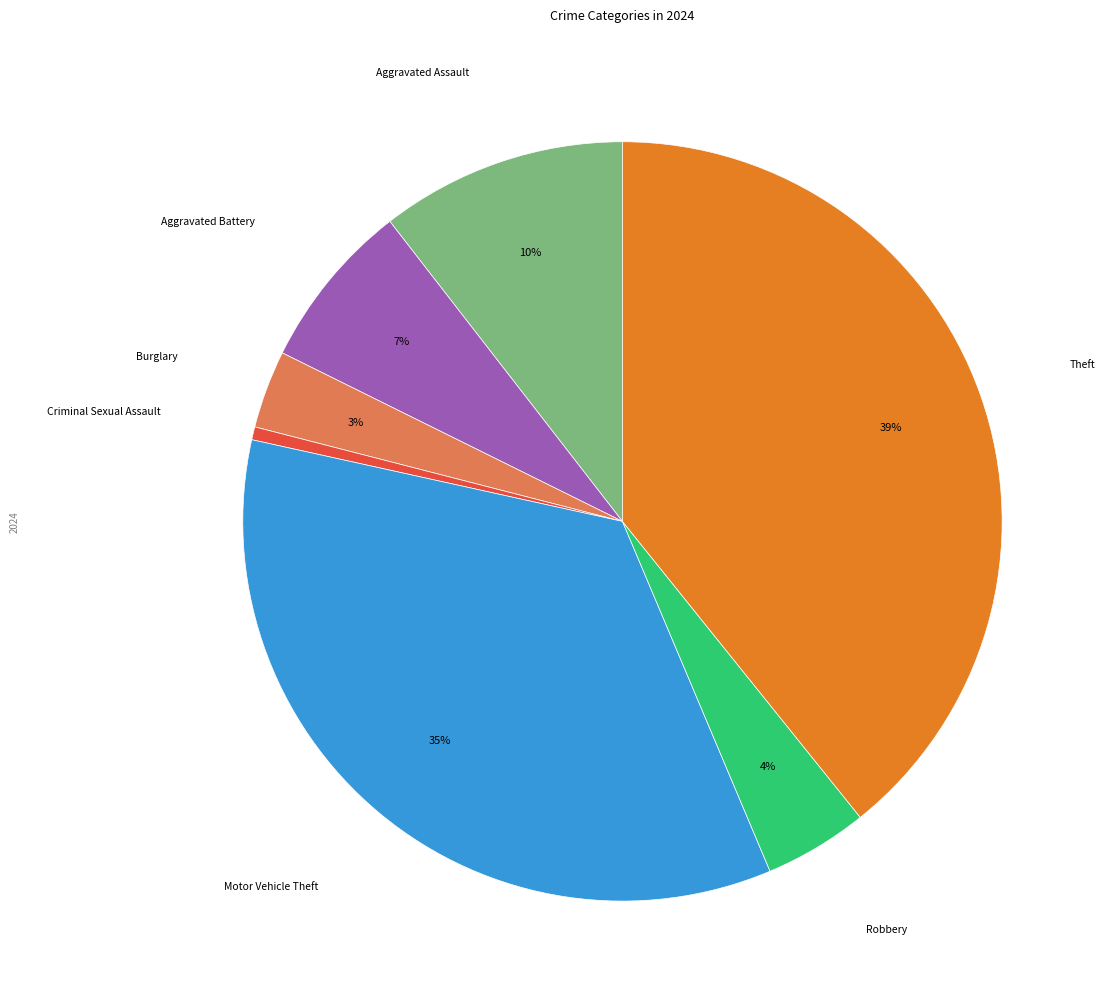

Count the number of slices in the pie.

7